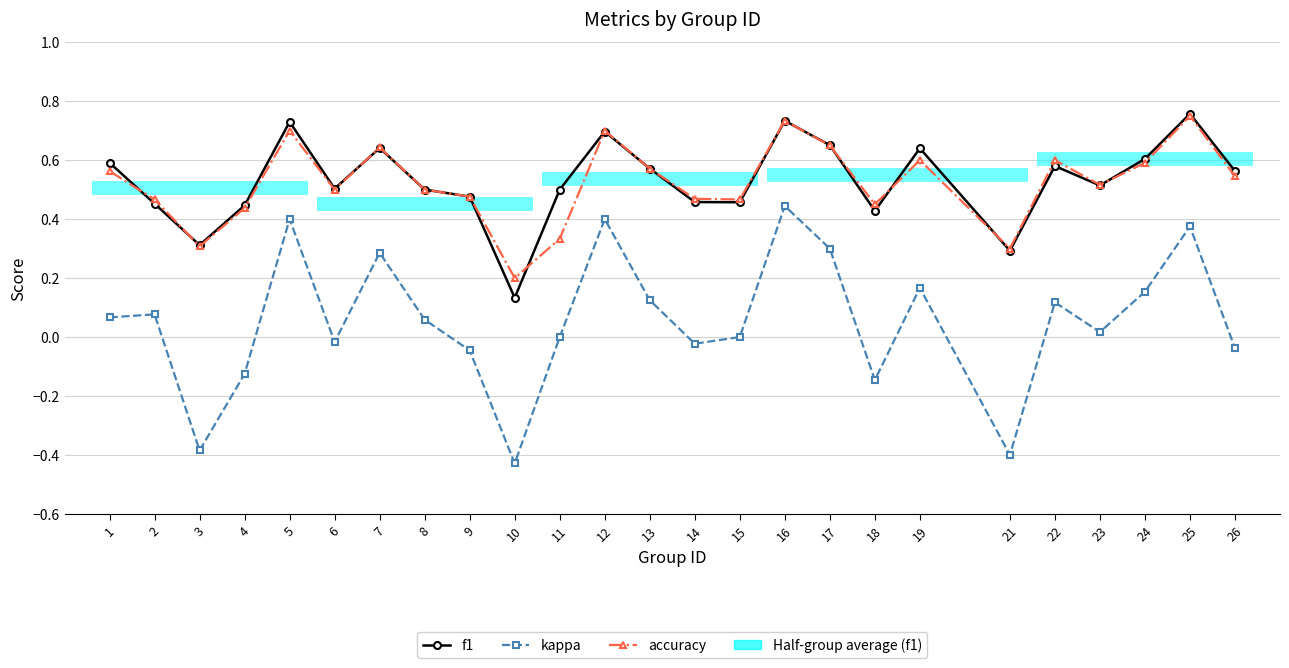

What is the difference between the second highest and minimum values in the accuracy series?

0.5